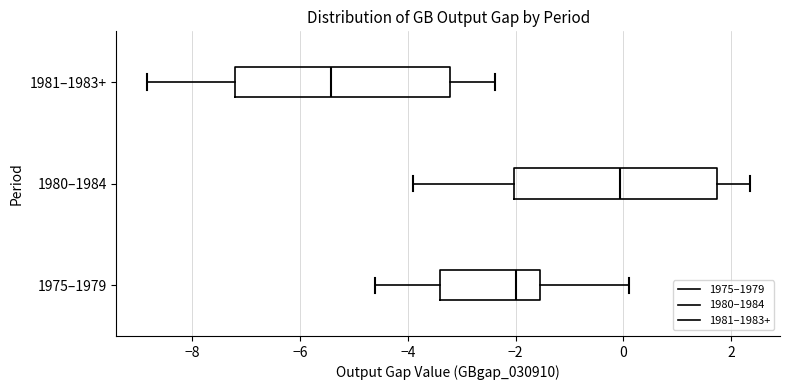

Where does the right whisker of the box for 1980–1984 end on the x-axis? The values are not printed on the chart, so give them approximately, as read against the axis.

2.4